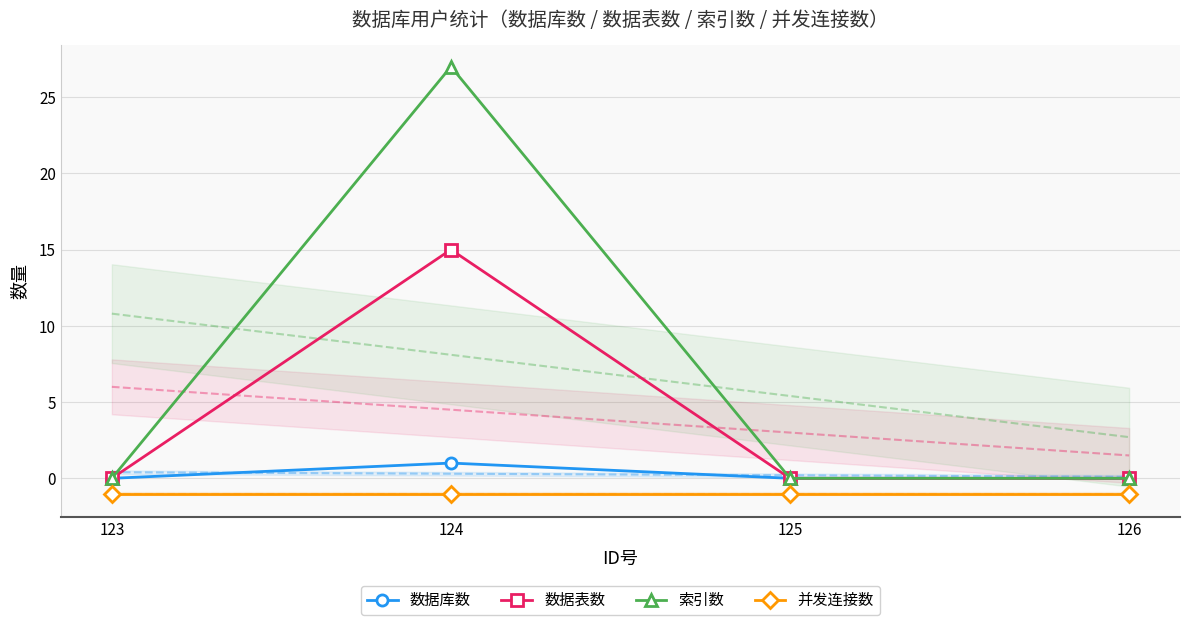

What is the minimum value shown in the chart?

-1